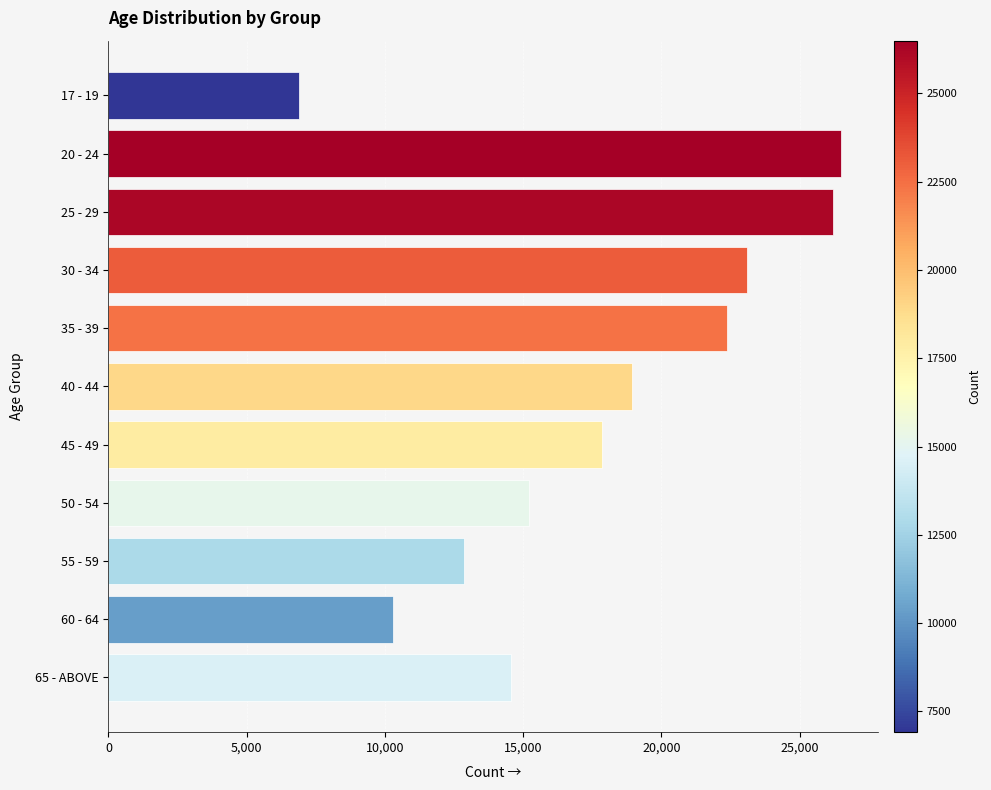

Is it true that the value at 65 - ABOVE is 14545?

True